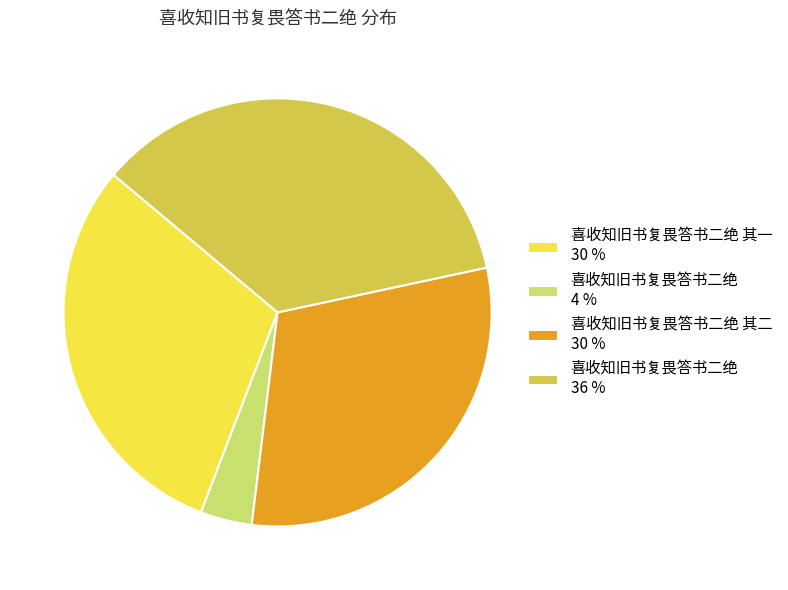

Is it true that 喜收知旧书复畏答书二绝 36 % is 36% of the pie?

True